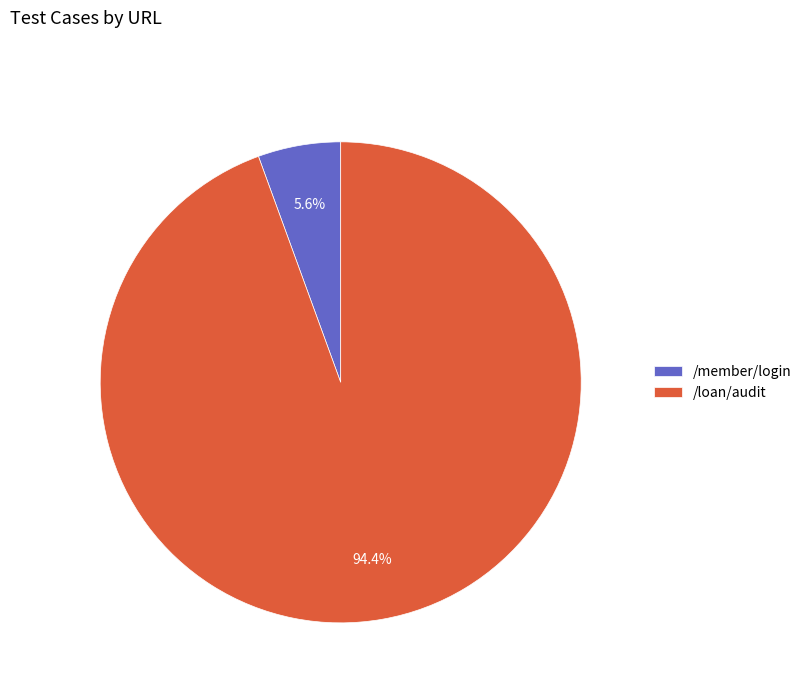

To the nearest percent, what is the average slice percentage?

50%